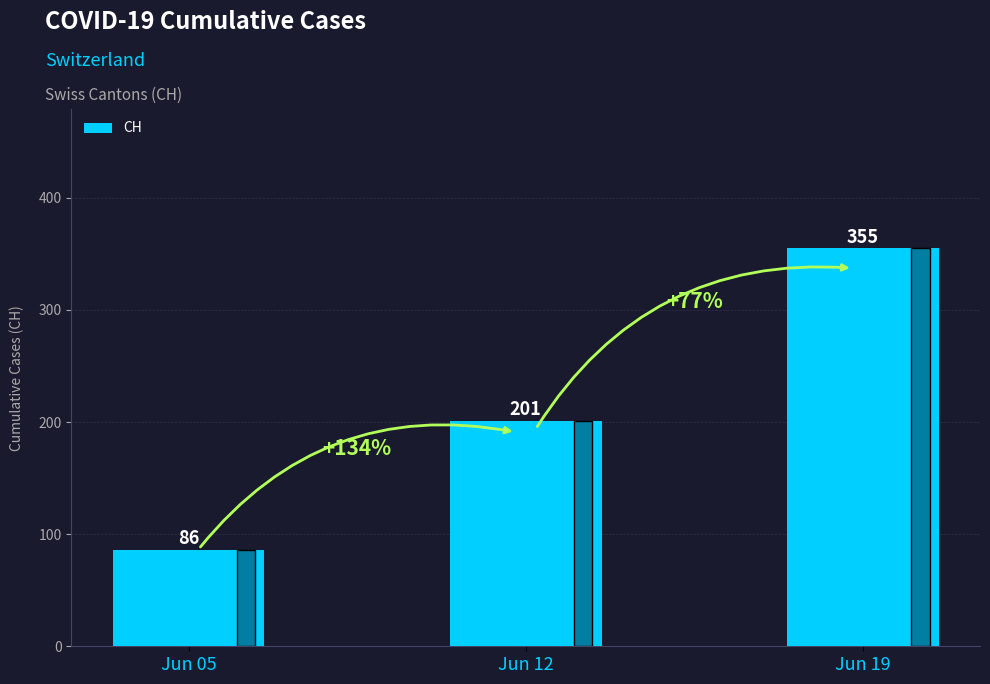

What is the sum of all values?

642